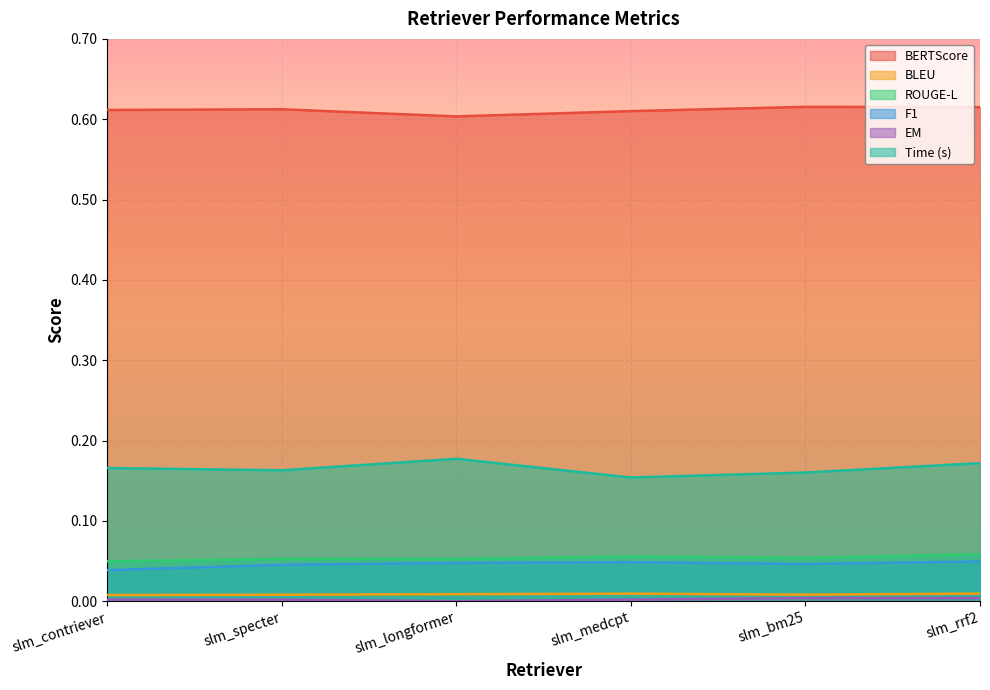

Between slm_longformer and slm_bm25, which series saw the biggest shift?

Time (s)